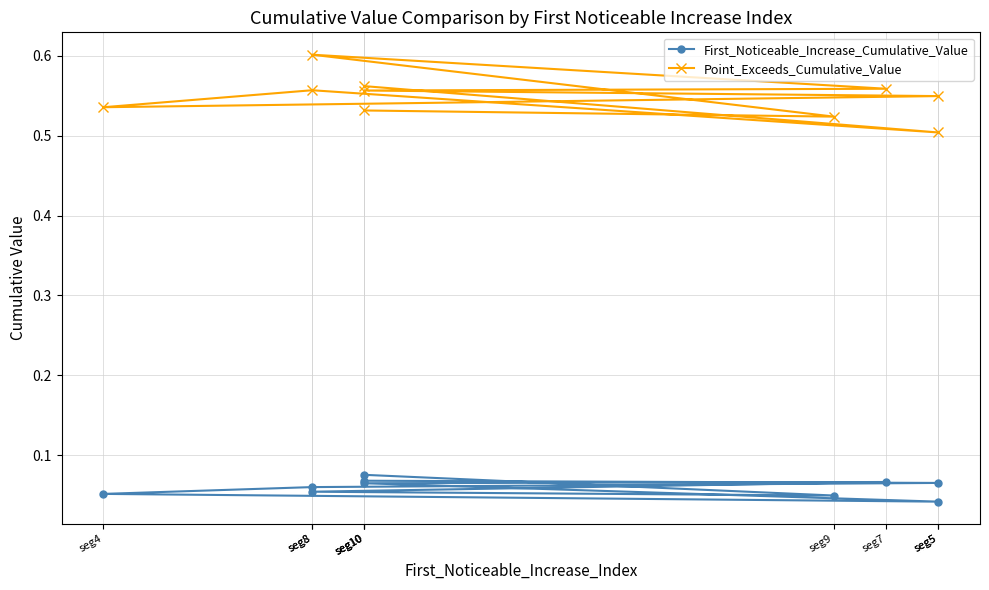

How many lines are shown in the chart?

2